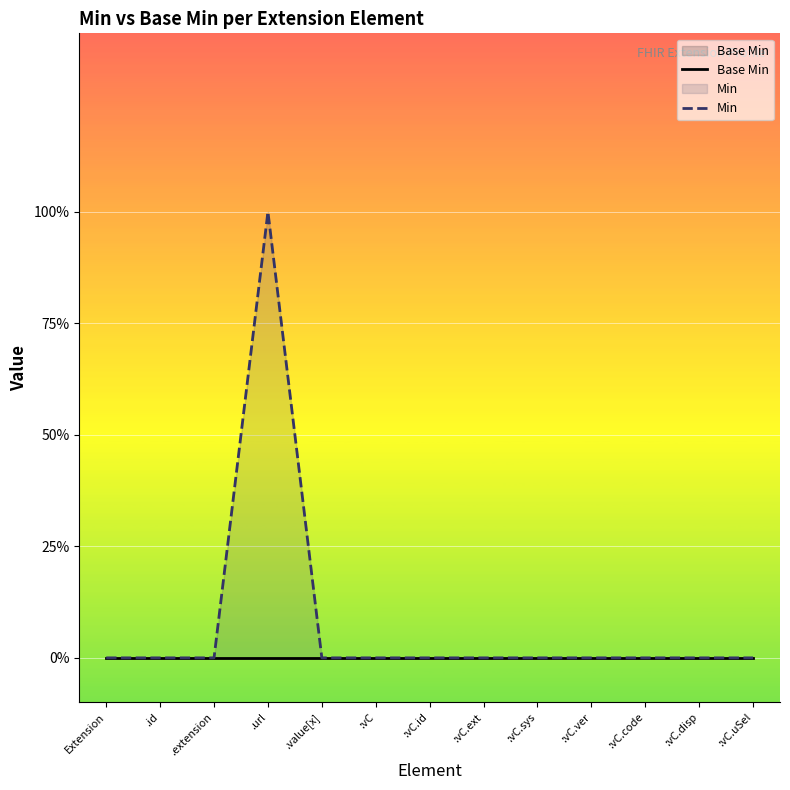

Reading right to left, transcribe all the data shown in this chart.

Base Min: :vC.uSel=0	:vC.disp=0	:vC.code=0	:vC.ver=0	:vC.sys=0	:vC.ext=0	:vC.id=0	:vC=0	.value[x]=0	.url=0	.extension=0	.id=0	Extension=0
Min: :vC.uSel=0	:vC.disp=0	:vC.code=0	:vC.ver=0	:vC.sys=0	:vC.ext=0	:vC.id=0	:vC=0	.value[x]=0	.url=1	.extension=0	.id=0	Extension=0